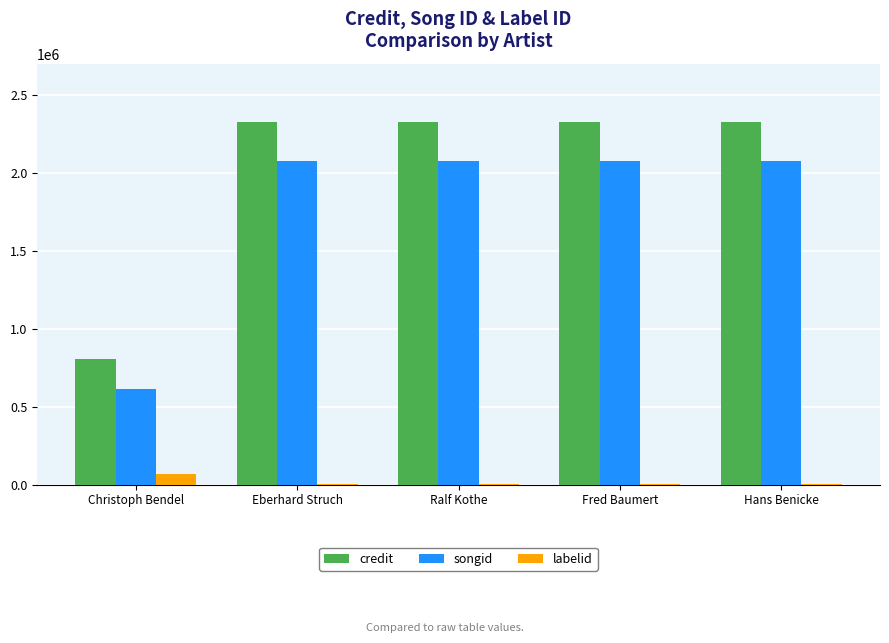

The credit series shows 2324643 at Fred Baumert. True or false?

True